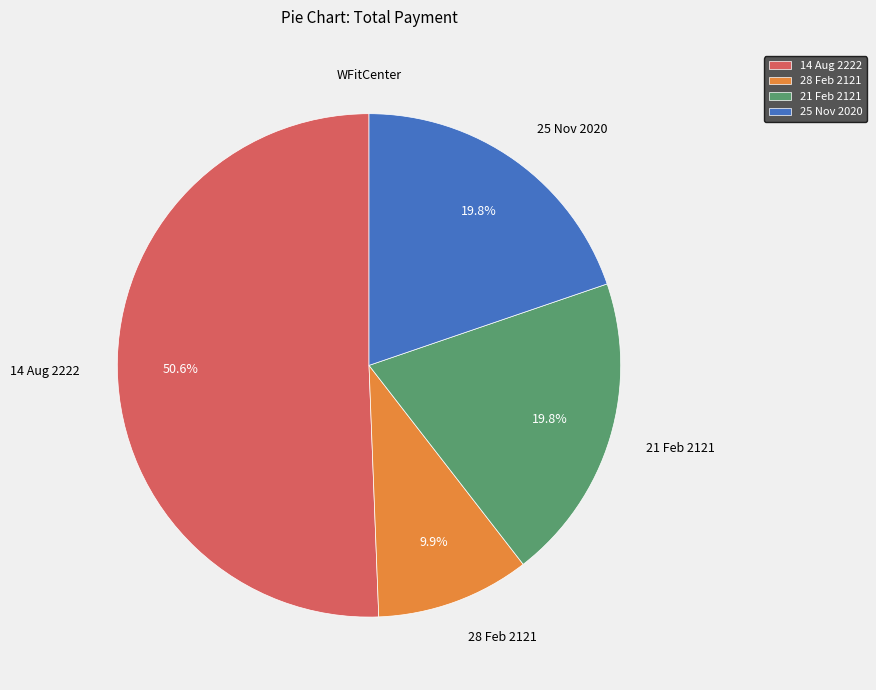

How many segments does this pie chart have?

4